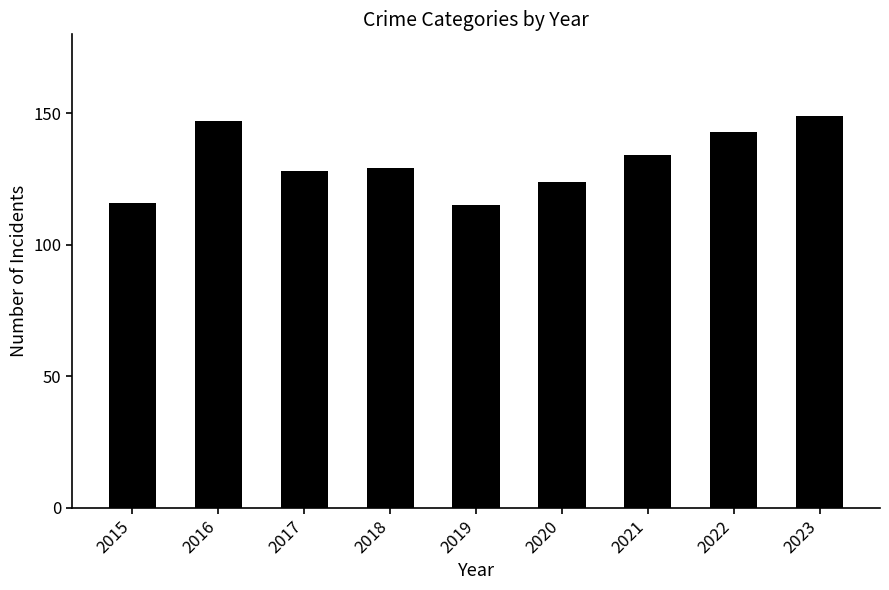

At which label does the data first exceed 129?

2016